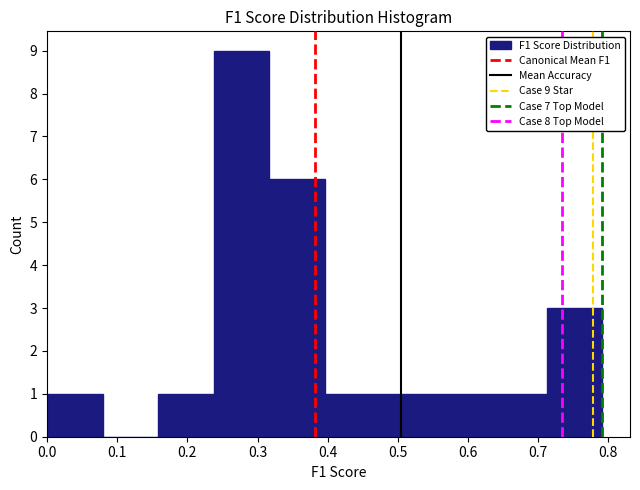

Over which range of the x-axis is the bar tallest?

0.24 to 0.32